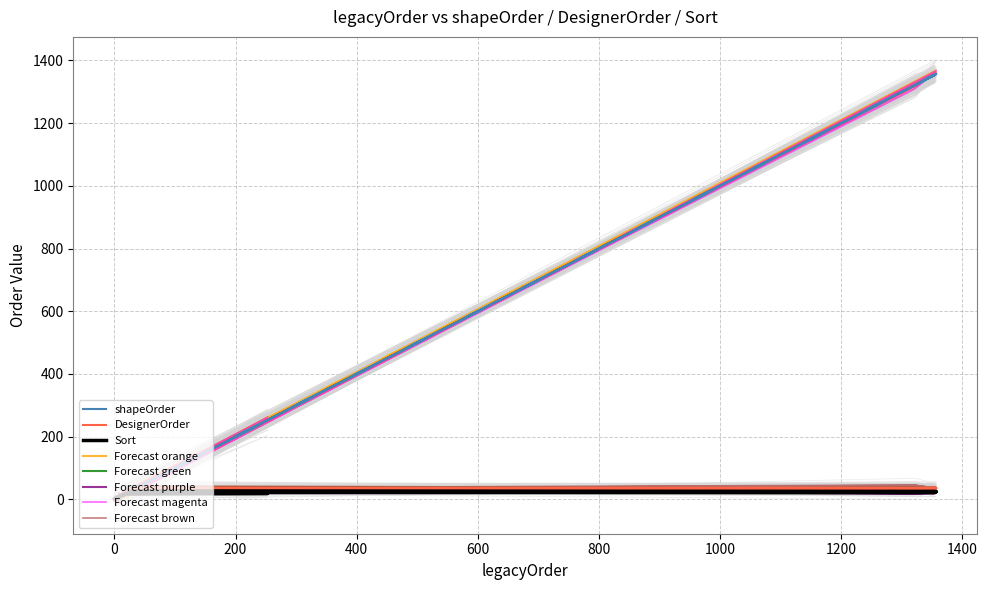

Where is DesignerOrder nearest to the value 19?

19